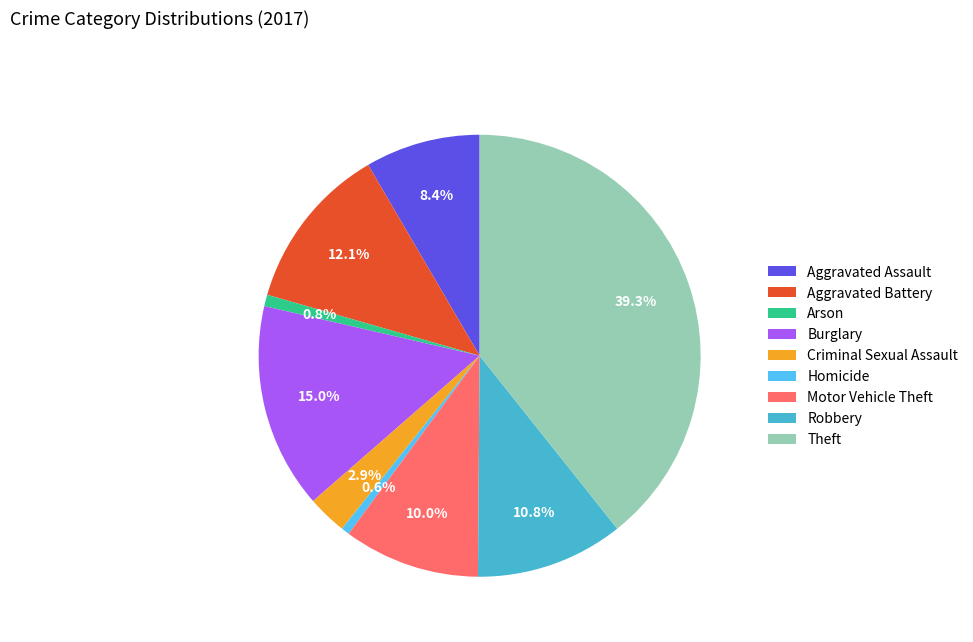

To the nearest percent, what percentage of the pie is Robbery?

11%